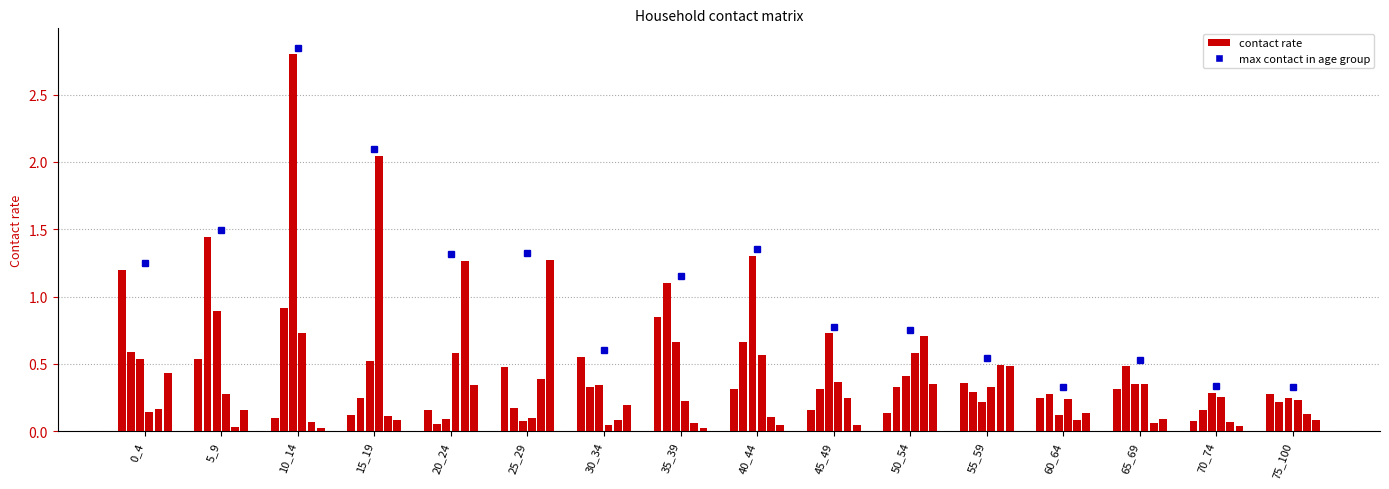

How many data points does each series have?

16